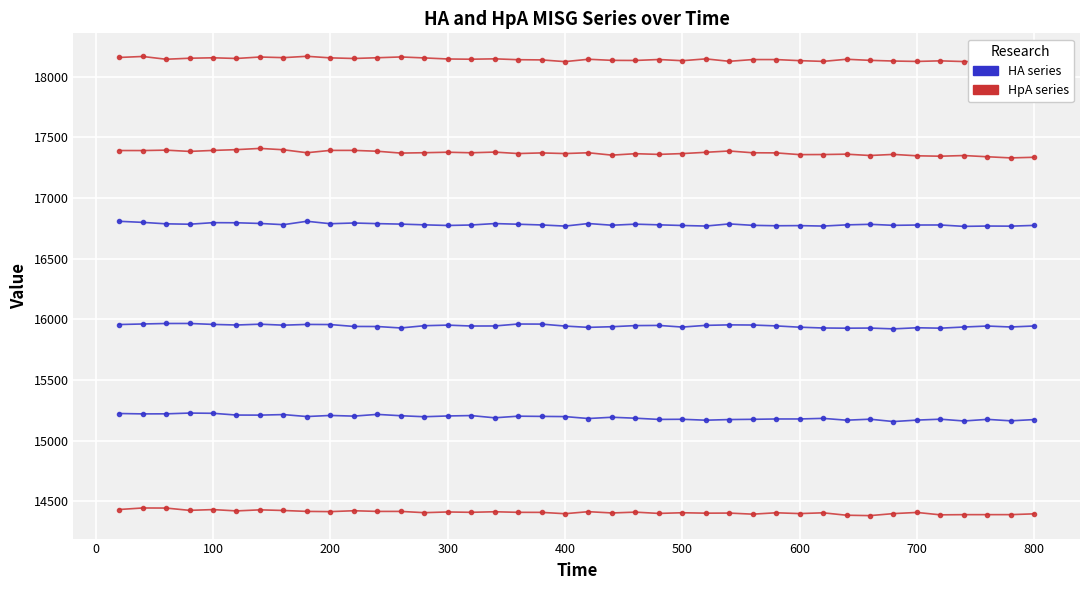

Is this an area chart (filled region under the line)?

No